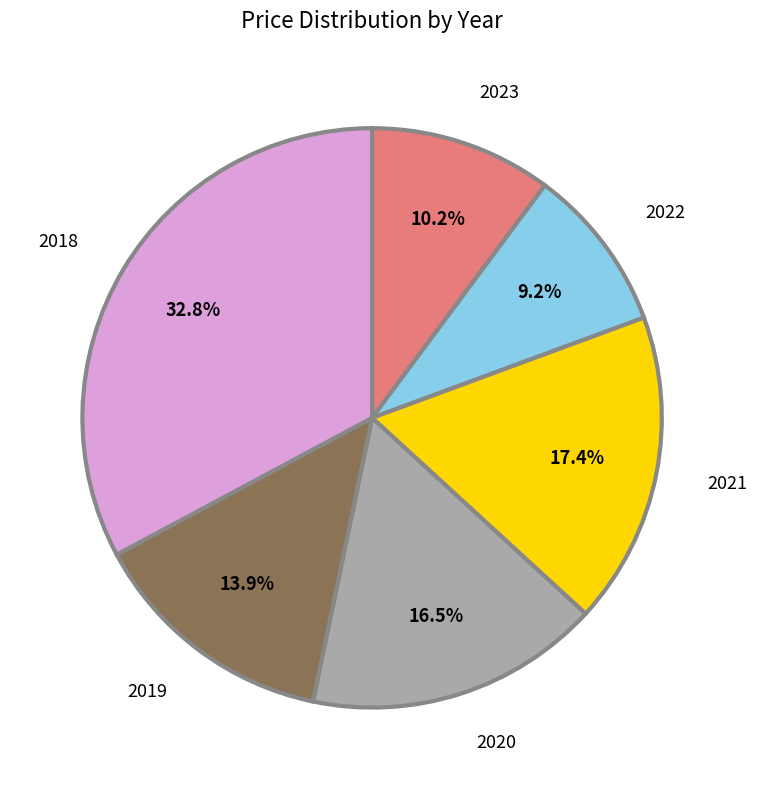

Does any single category account for the majority?

No